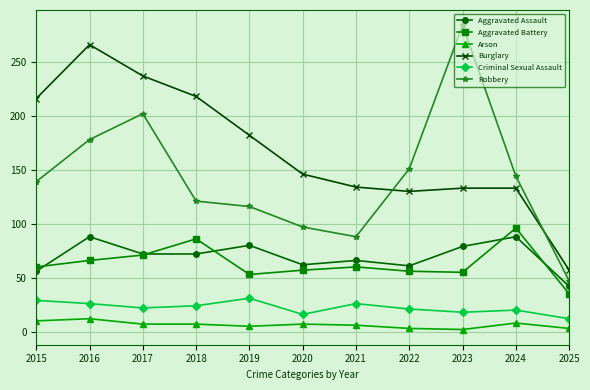

True or false: Robbery has more than 0 interior local peaks.

True